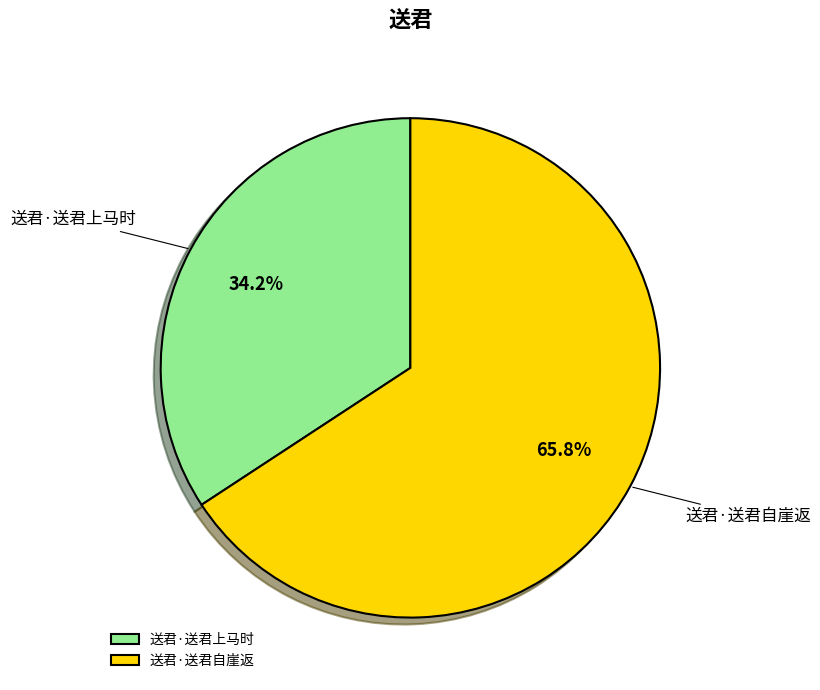

Which slice represents more than half of the pie?

送君·送君自崖返